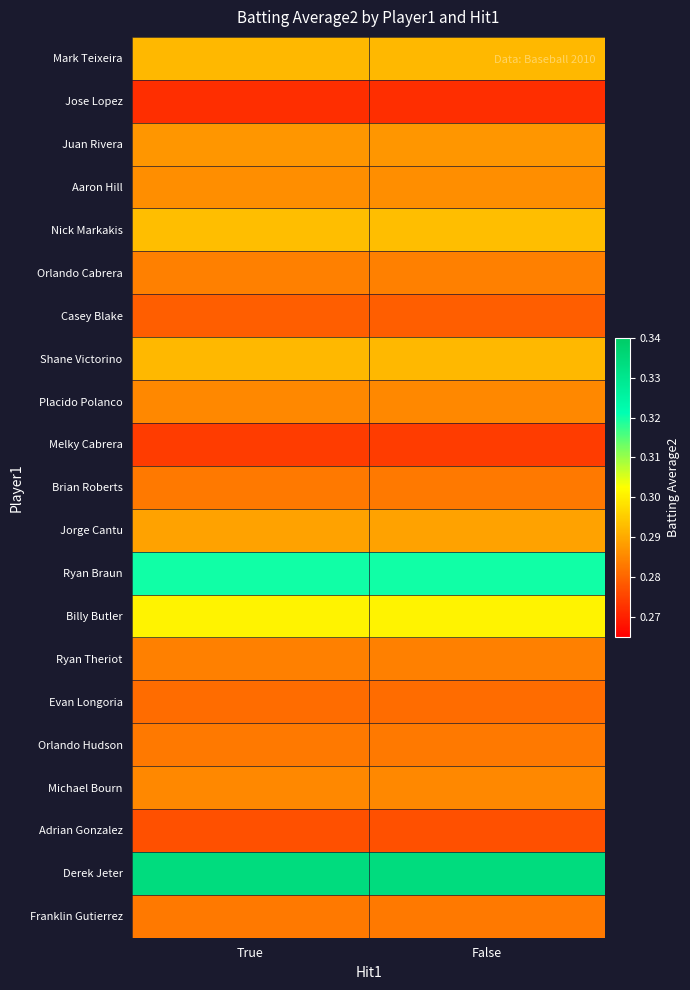

Which series has the largest range (max minus min)?

Mark Teixeira